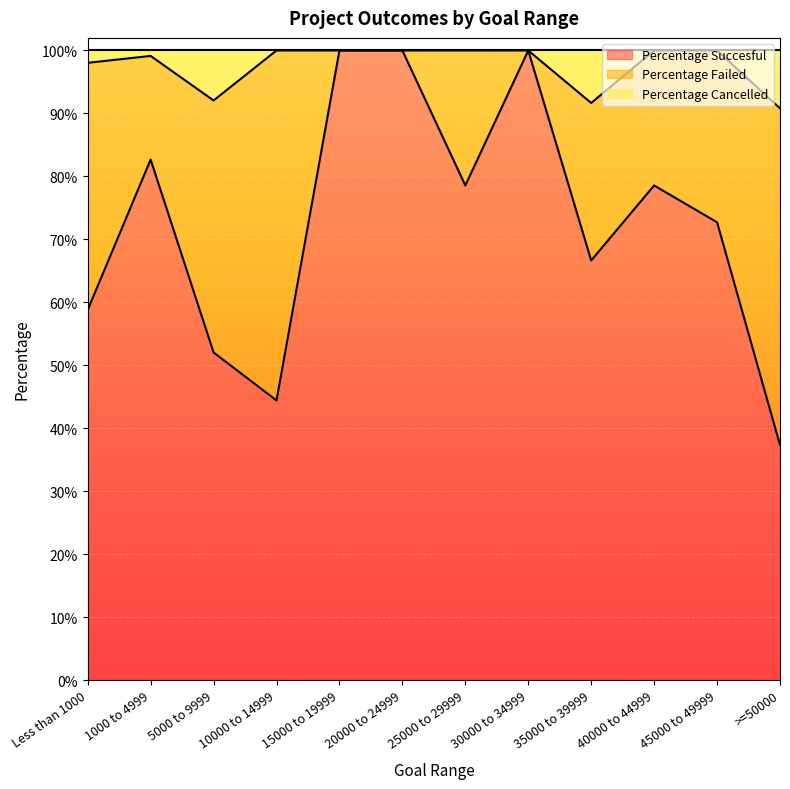

What are all the series names shown in the legend?

Percentage Succesful, Percentage Failed, Percentage Cancelled